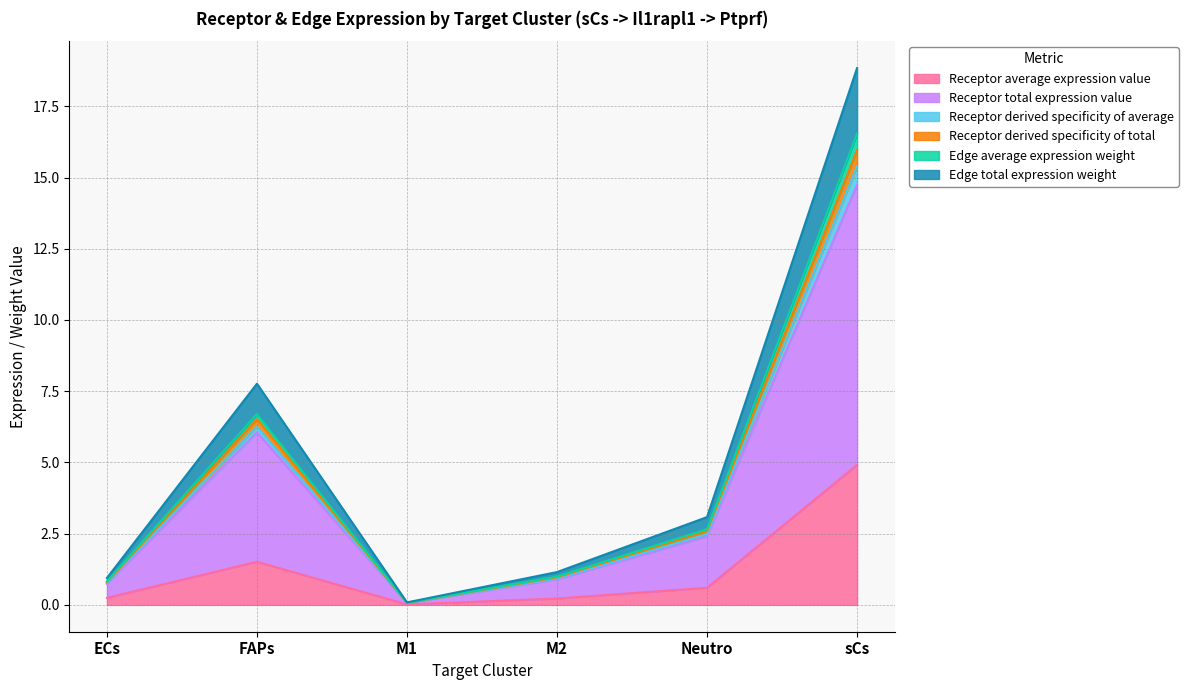

Is it true that Receptor derived specificity of total equals 0.0 at M1?

False